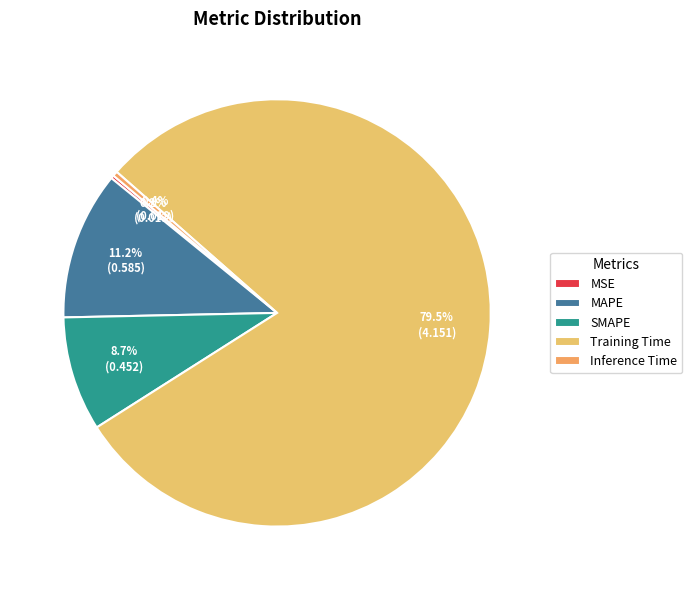

Is it true that MAPE is 1% of the pie?

False